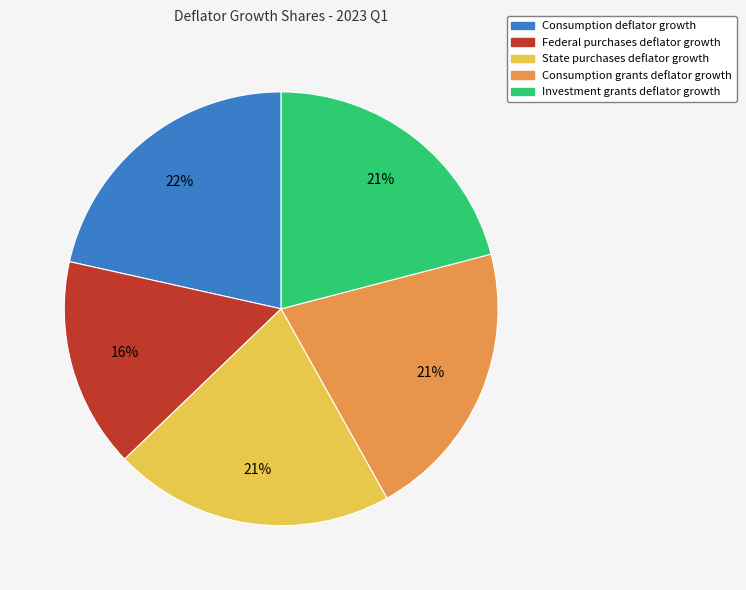

To the nearest percent, what is the difference between the largest and smallest slice percentages?

6%